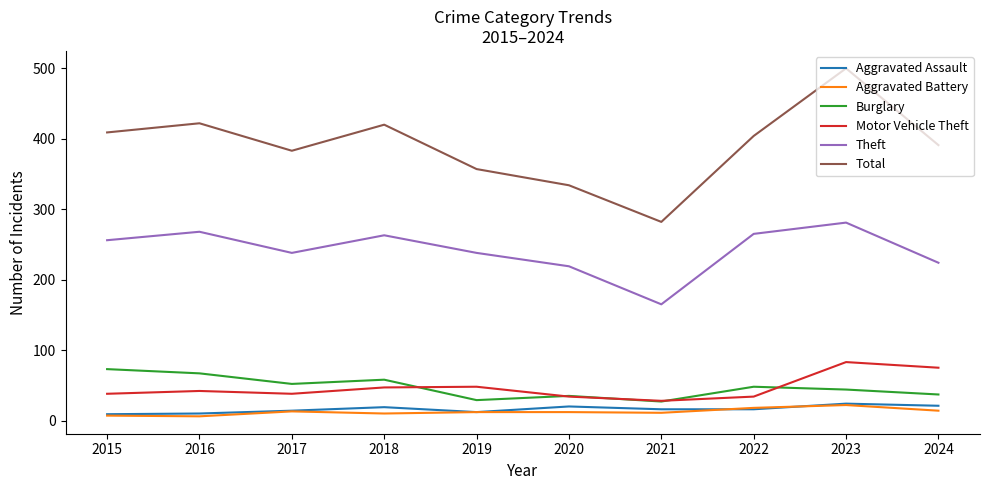

The value of Total at 2015 is 225. True or false?

False